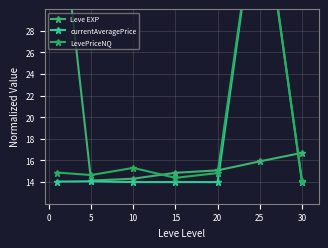

Is the value of Leve EXP at 10 greater than the value of currentAveragePrice at 25?

No